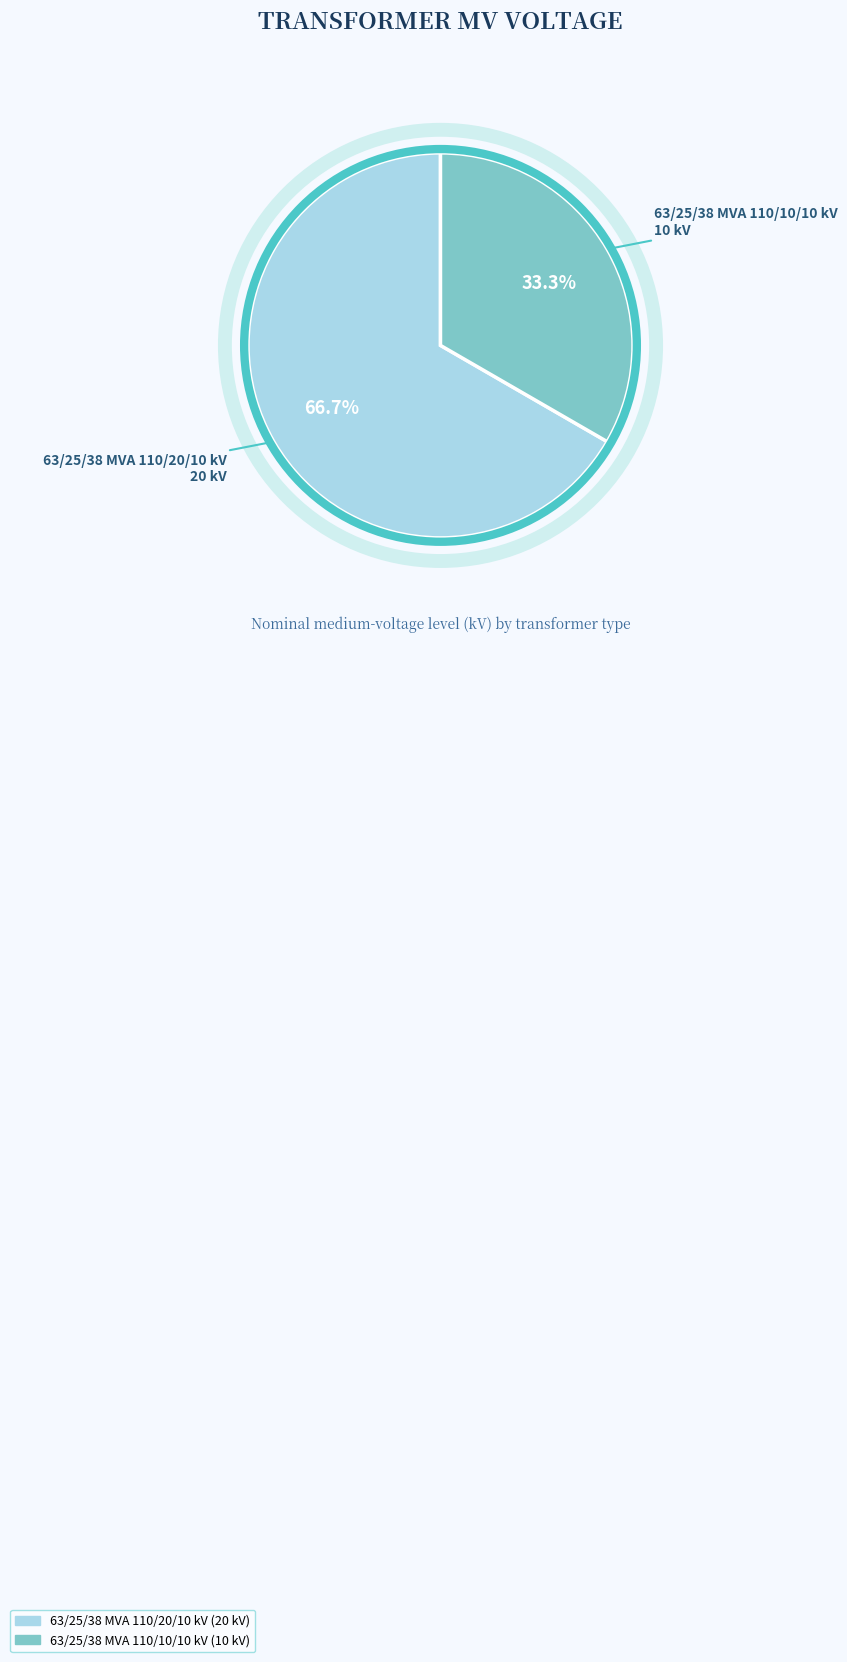

To the nearest percent, what is the combined percentage of 63/25/38 MVA 110/10/10 kV and 63/25/38 MVA 110/20/10 kV?

100%